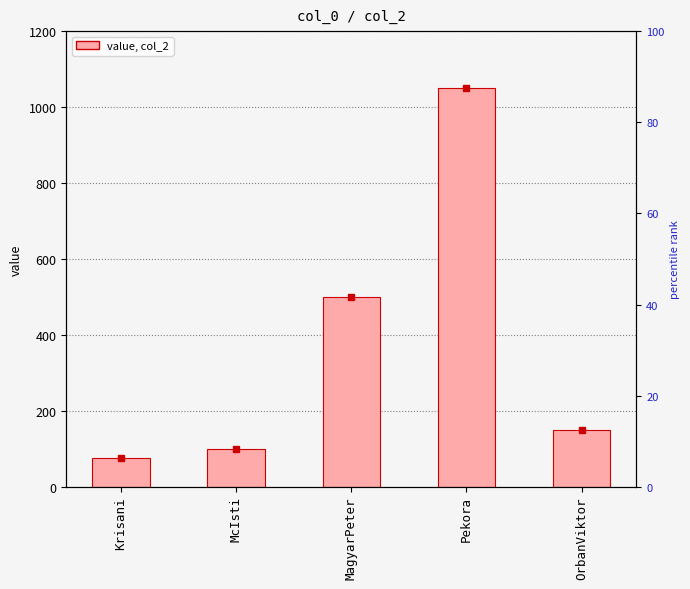

What is the maximum value shown in the chart?

1050